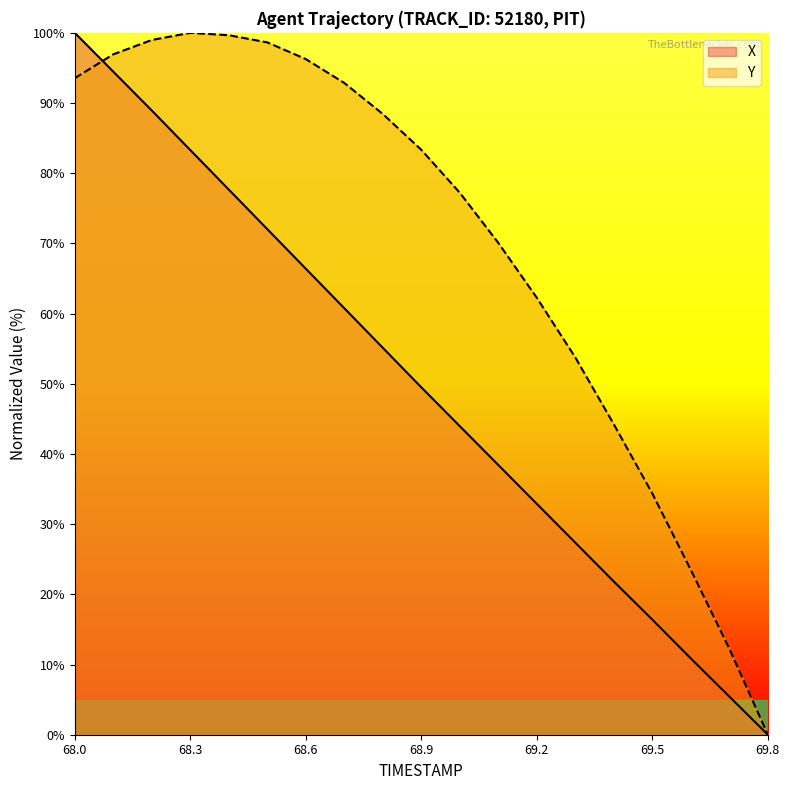

Reading left to right, list all the values displayed in this chart.

X: 68.0=100.0	68.1=94.5	68.2=88.9	68.3=83.3	68.4=77.7	68.5=72.0	68.6=66.4	68.7=60.8	68.8=55.1	68.9=49.5	69.0=44.0	69.1=38.4	69.2=32.9	69.3=27.4	69.4=21.8	69.5=16.4	69.6=10.9	69.7=5.4	69.8=0.0
Y: 68.0=93.5	68.1=96.9	68.2=99.0	68.3=100.0	68.4=99.7	68.5=98.6	68.6=96.3	68.7=92.9	68.8=88.4	68.9=83.3	69.0=77.2	69.1=70.1	69.2=62.2	69.3=53.7	69.4=44.2	69.5=34.4	69.6=23.5	69.7=12.2	69.8=0.0